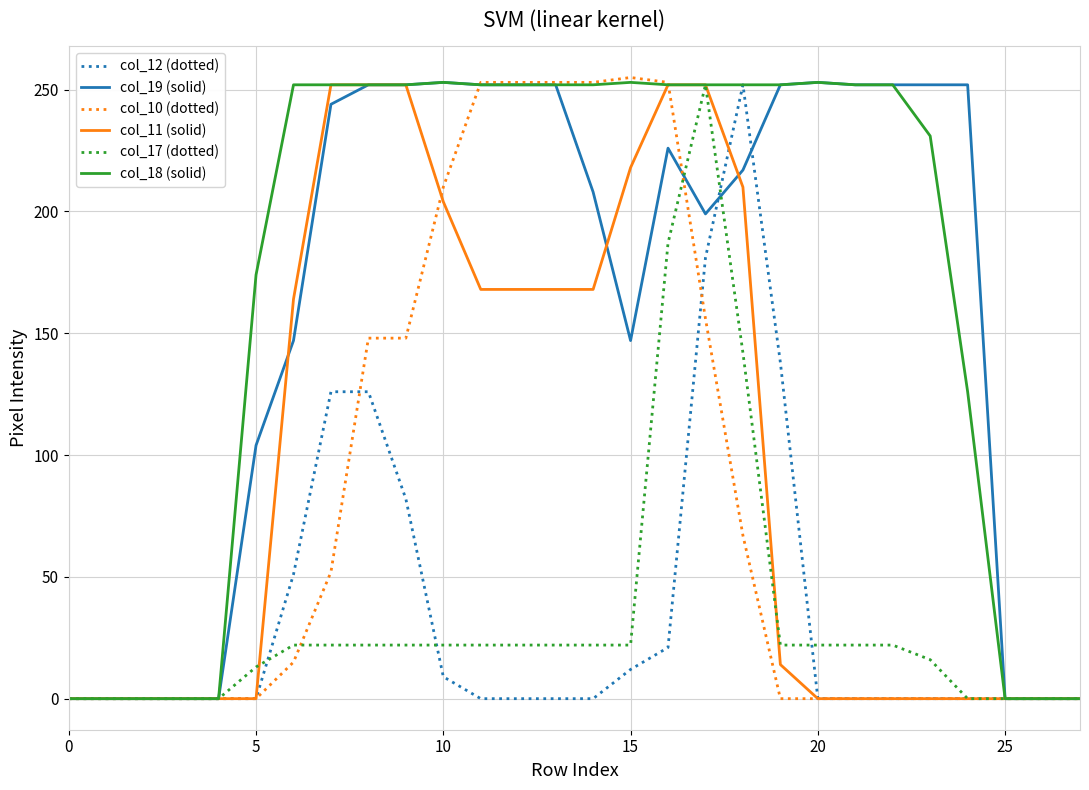

What is the greatest value displayed?

255